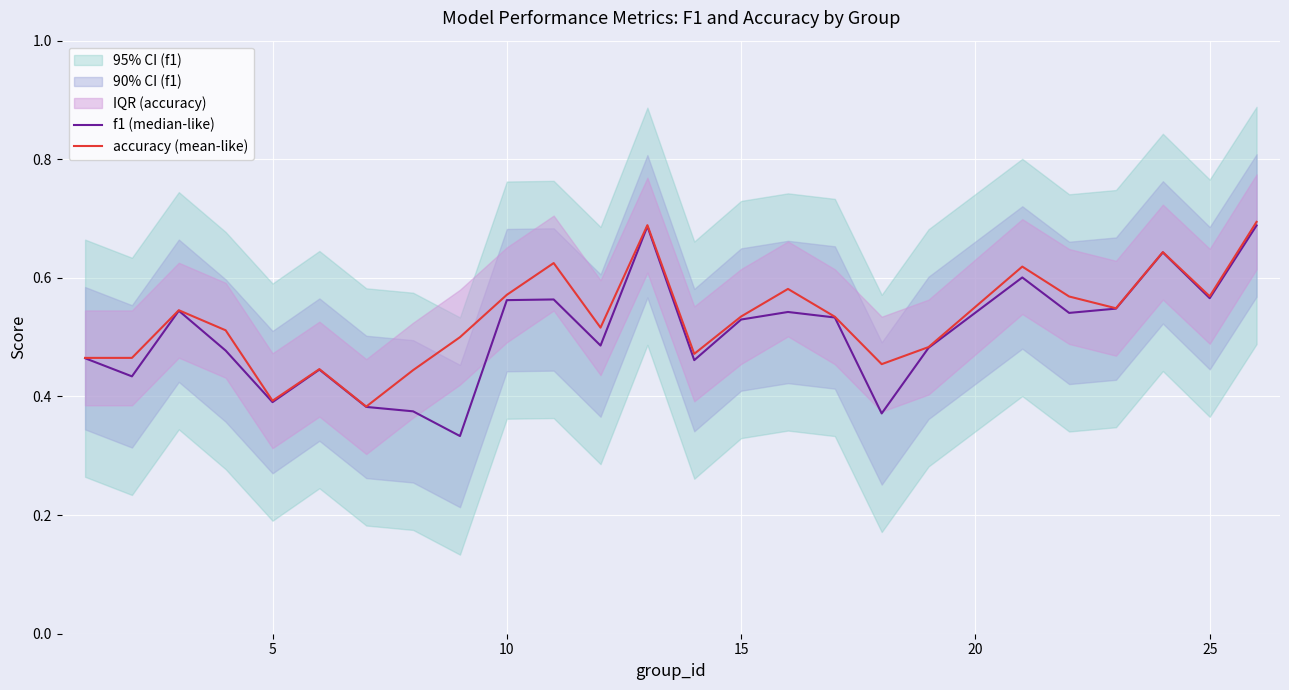

Count the f1 (median-like) values in the range 0 to 1.

25